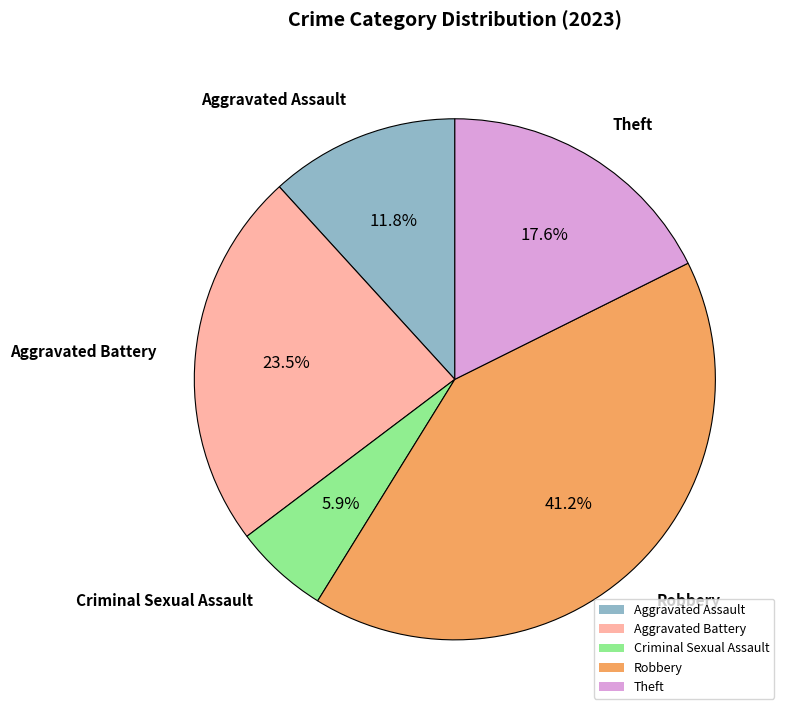

Which slice is the smallest?

Criminal Sexual Assault